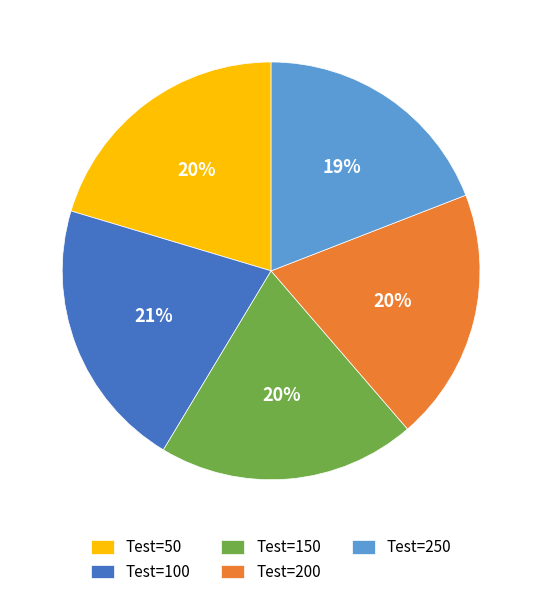

To the nearest percent, what is the combined percentage of Test=50 and Test=200?

40%